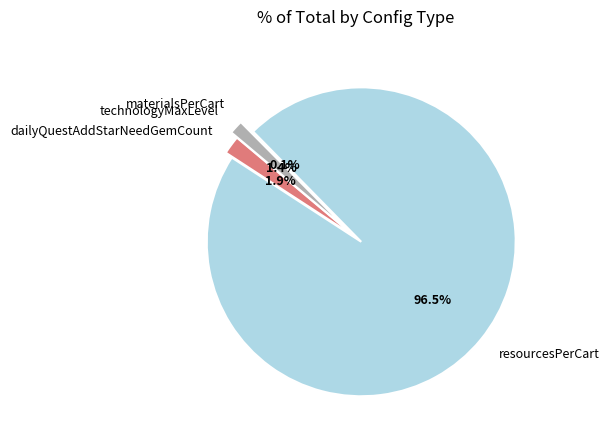

Is resourcesPerCart the majority of the pie?

Yes